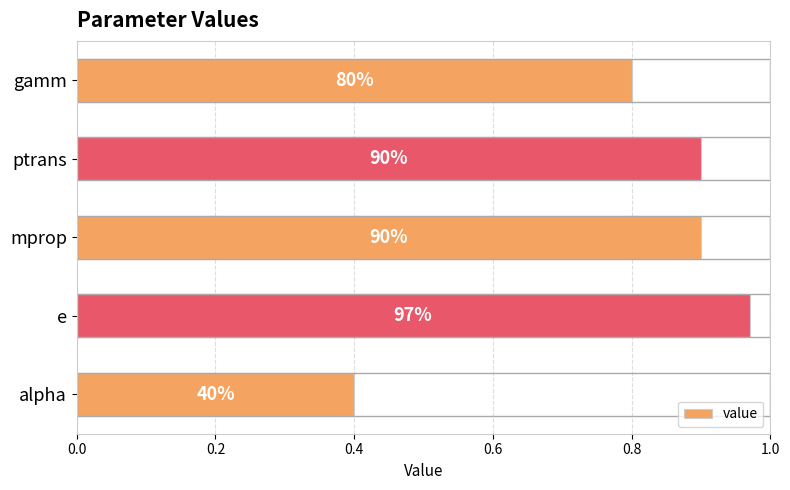

How many bars are there in total?

5